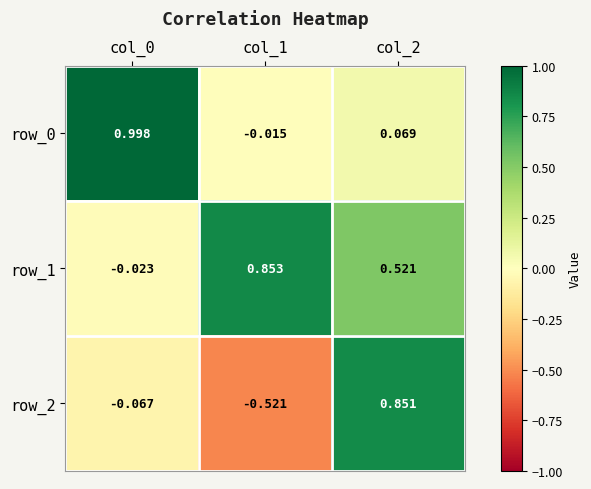

Is the value of row_0 at col_1 greater than the value of row_2 at col_1?

Yes